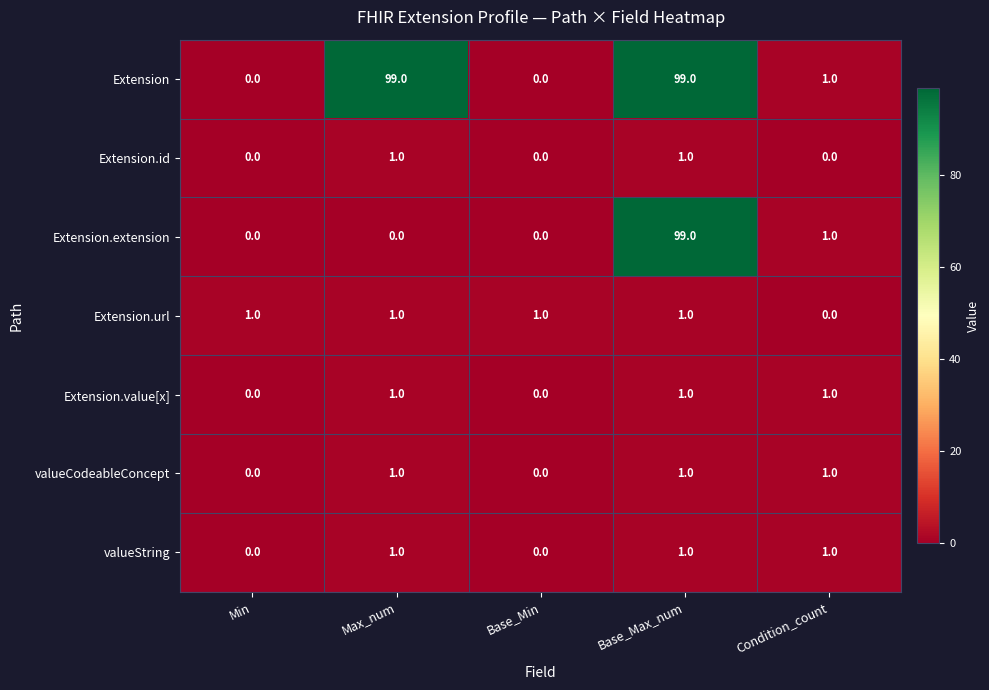

How many Extension.id values are between 0 and 1?

5